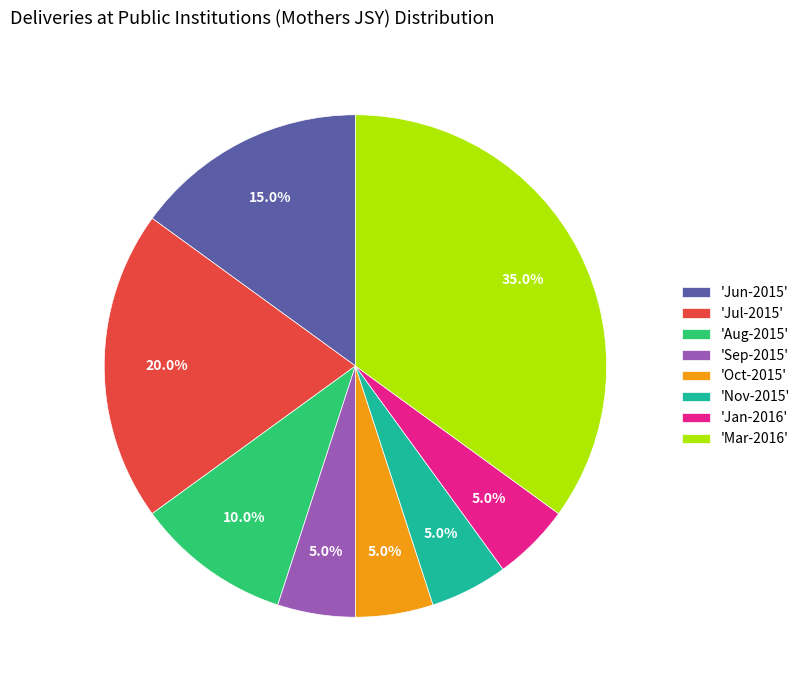

What percentage is NOT represented by 'Jan-2016'?

95.0%